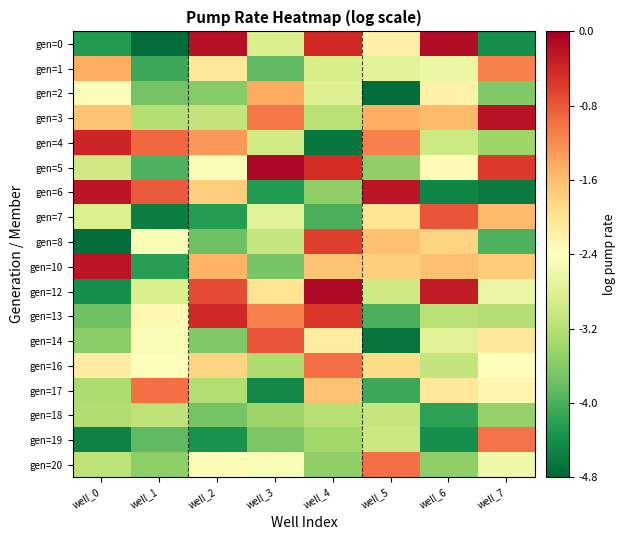

Count the number of data series in this chart.

18